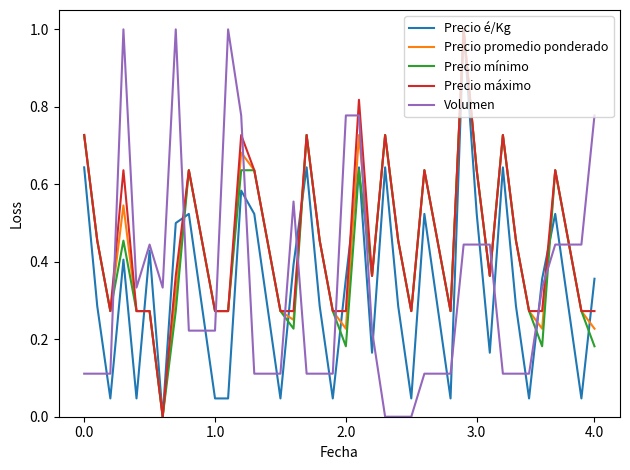

What is the greatest value displayed?

1.0